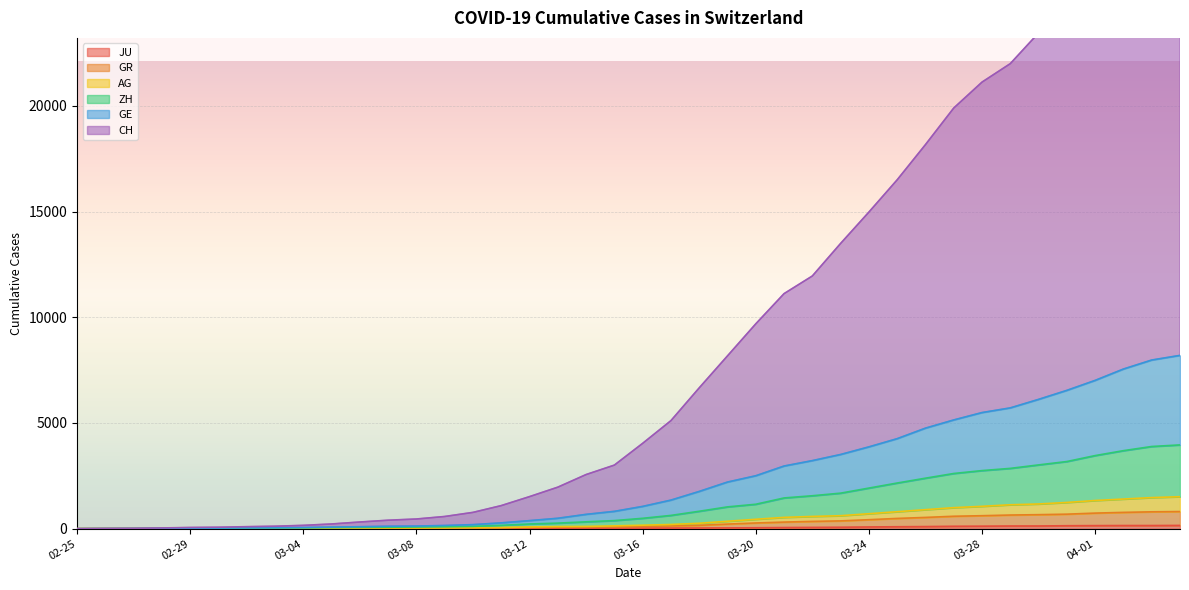

Is it true that CH equals 14977 at 03-24?

True